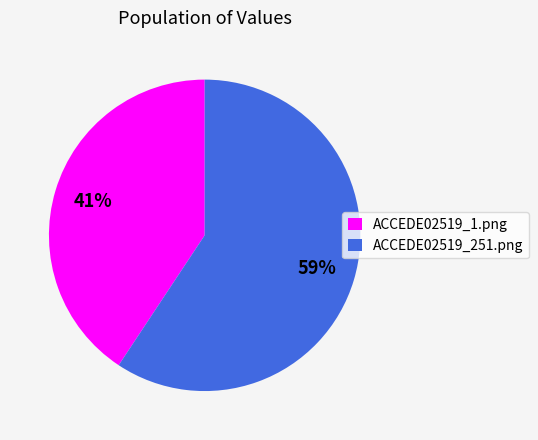

Between ACCEDE02519_1.png and ACCEDE02519_251.png, which is larger?

ACCEDE02519_251.png